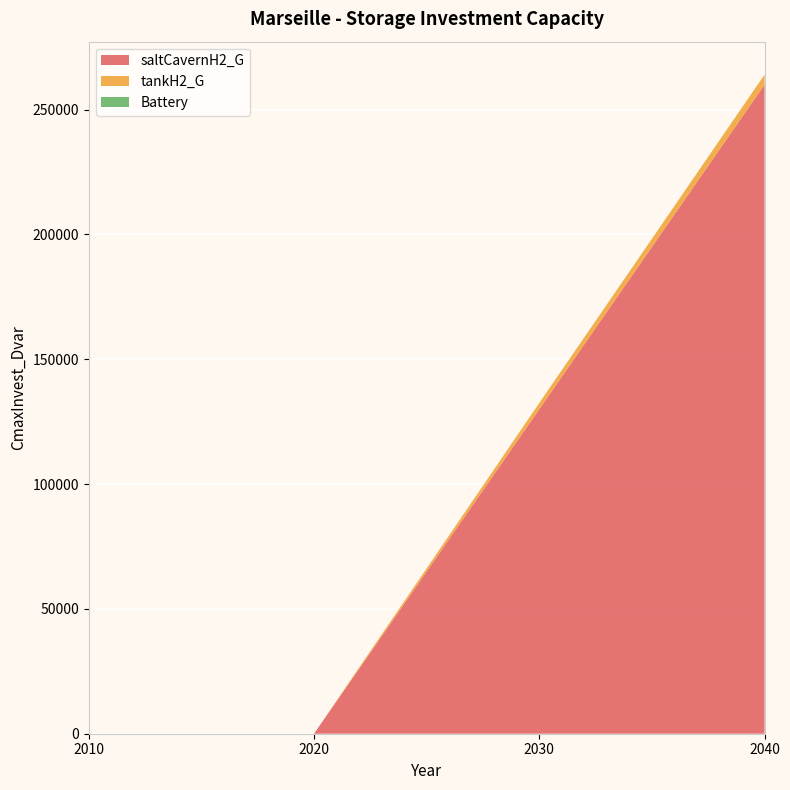

Reading left to right, list all the values displayed in this chart.

saltCavernH2_G: 0.0	0.0	130000.0	260000.0
tankH2_G: 0.0	0.0	2494.2	4011.7
Battery: 0.0	0.0	0.0	0.0